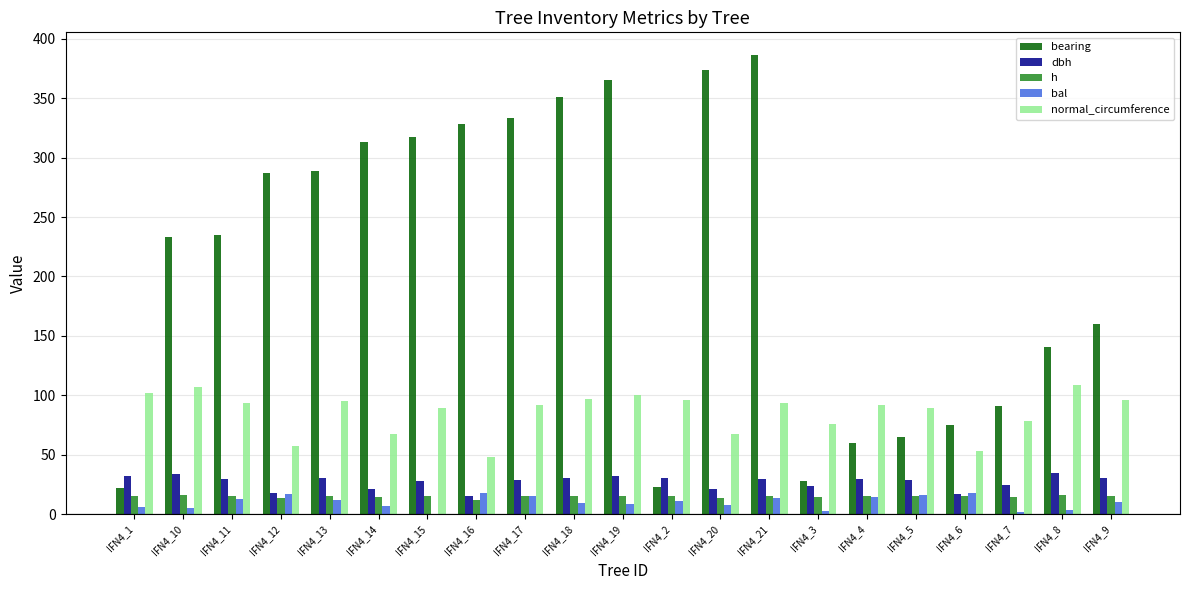

What is the sum of all h values?

316.6